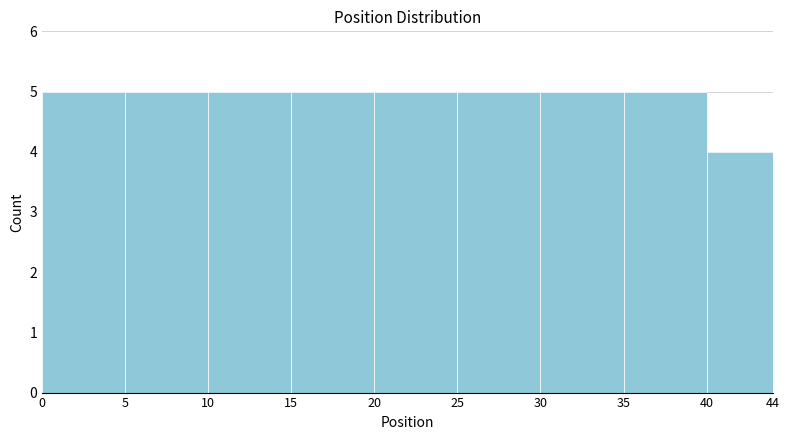

Reading left to right, transcribe this chart: for each bar, give the range it covers on the x-axis and its height. The values are not printed on the chart, so give them approximately, as read against the axis.

0 to 5: 5
5 to 10: 5
10 to 15: 5
15 to 20: 5
20 to 25: 5
25 to 30: 5
30 to 35: 5
35 to 40: 5
40 to 44: 4